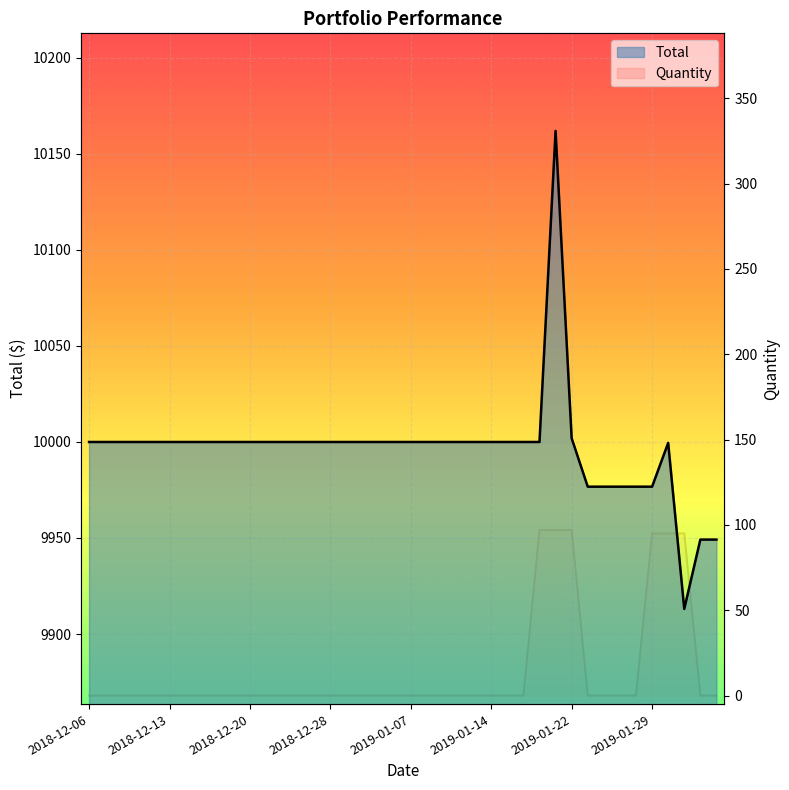

At which label is Total closest to 10037?

2019-01-22